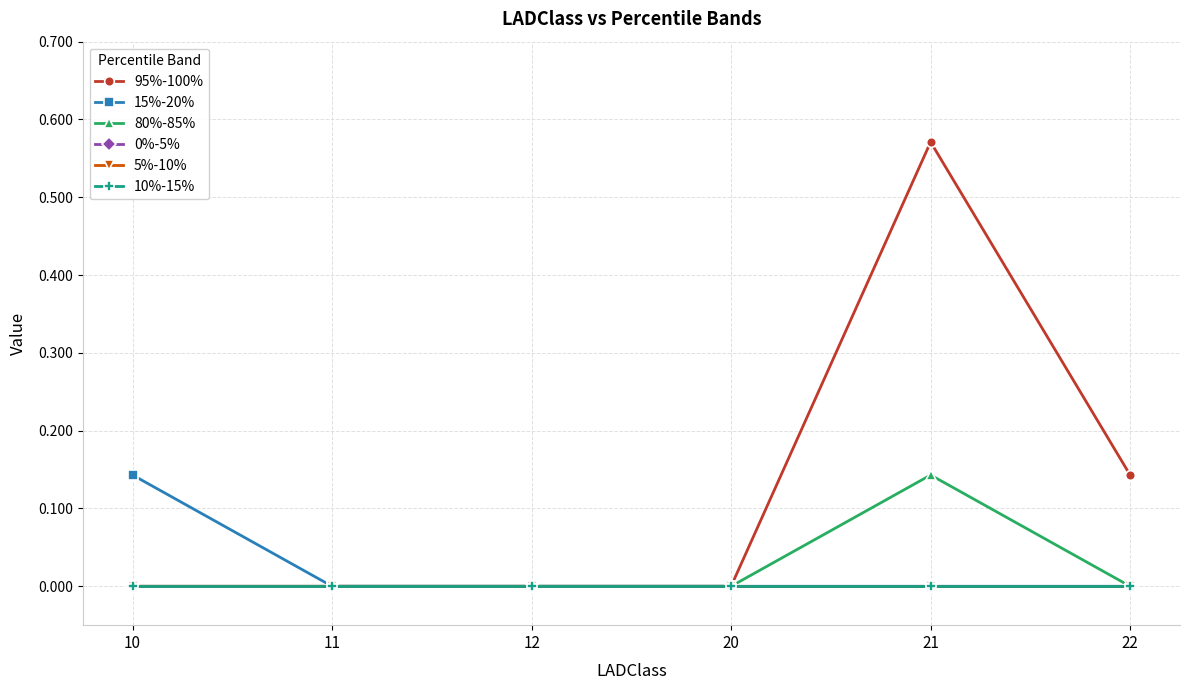

In 80%-85%, how many points are higher than both neighbors (excluding endpoints)?

1